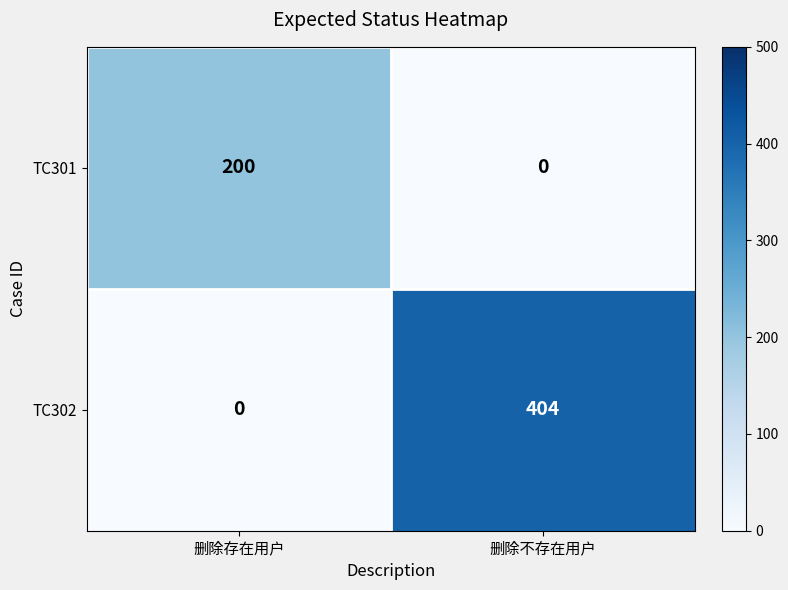

What is the maximum value shown in the chart?

404